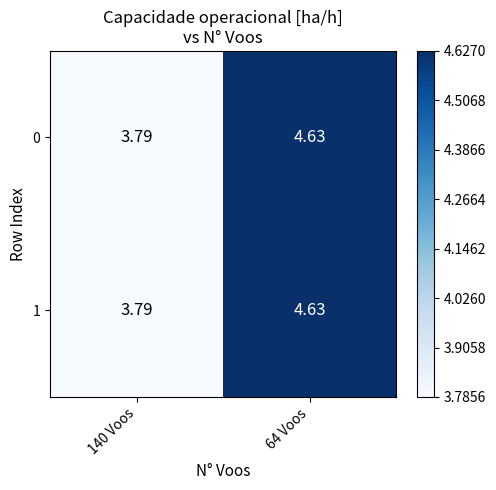

At which category is the sum across all series the highest?

64 Voos